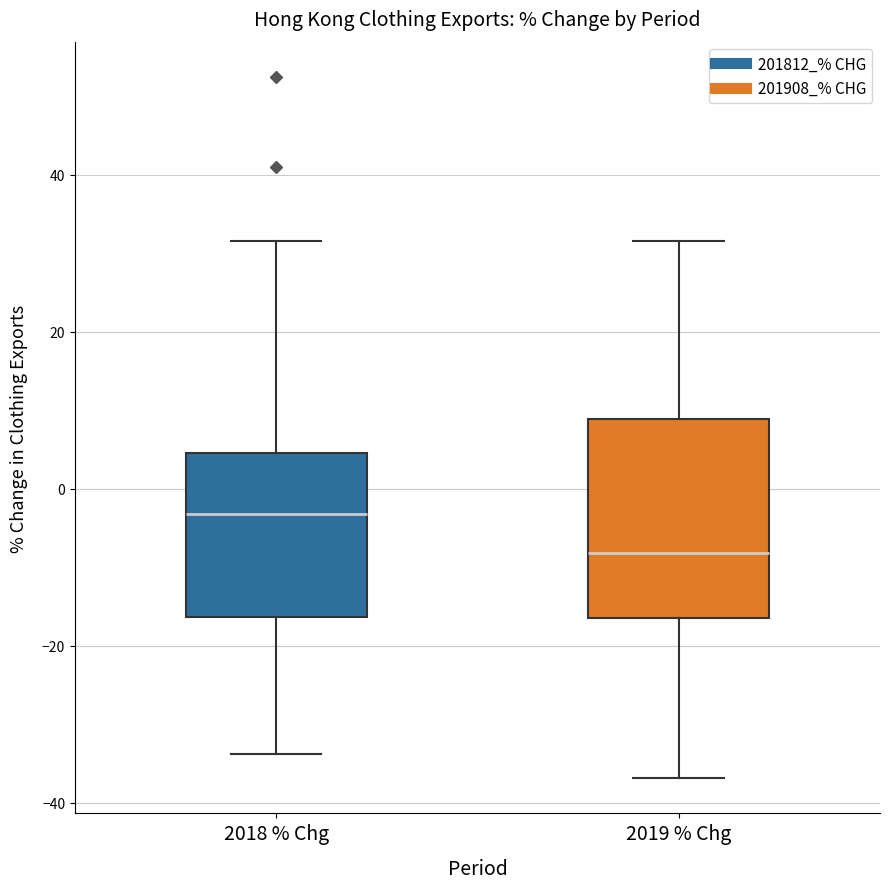

Where does the upper whisker of the box for 2019 % Chg end on the y-axis? The values are not printed on the chart, so give them approximately, as read against the axis.

32